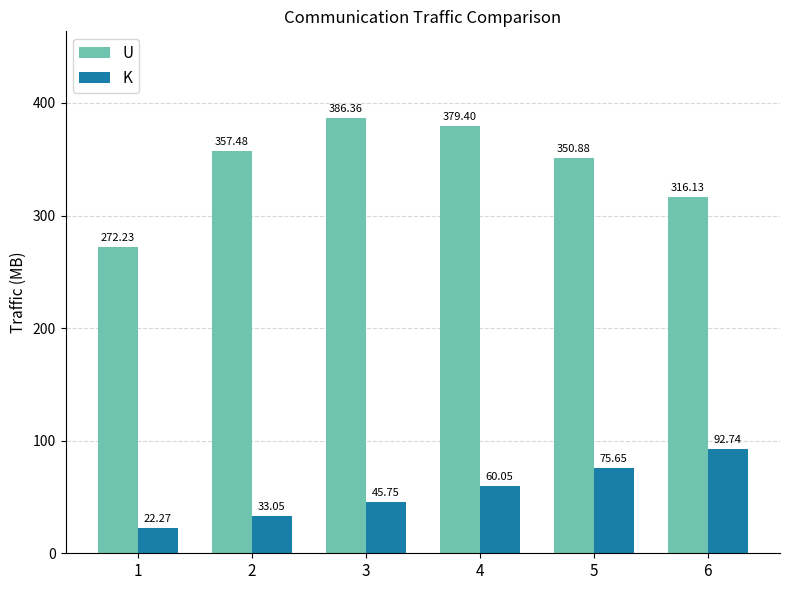

How many values in the U series are below 357?

3